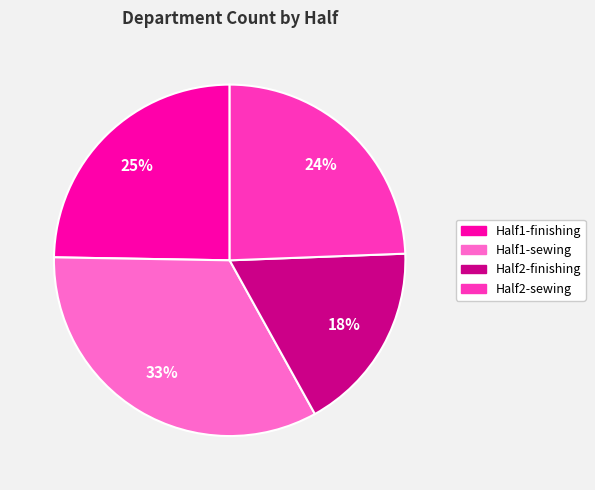

Approximately how many times larger is the value at Half2-finishing compared to Half1-finishing?

0.7